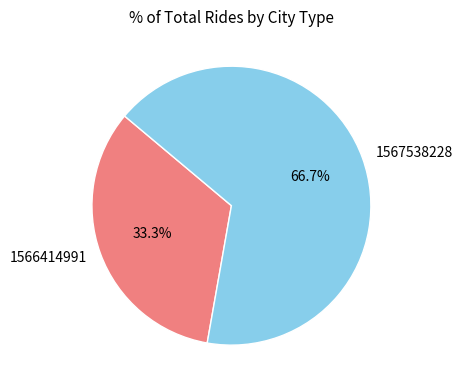

True or false: 1567538228 accounts for 67% of the total.

True